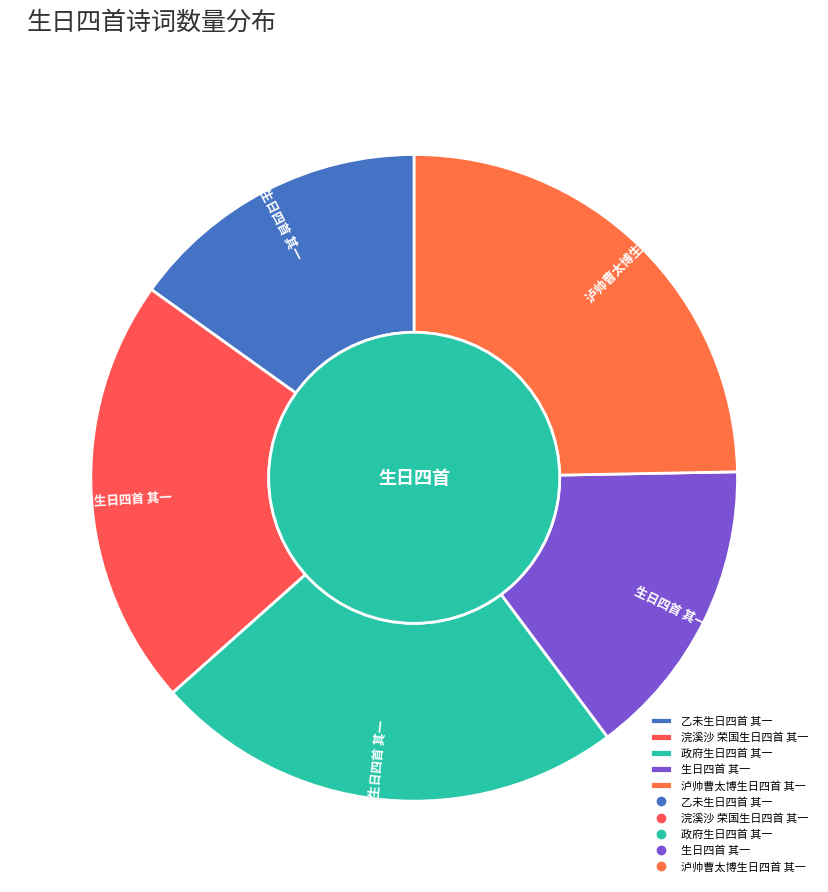

Combined, do 泸帅曹太博生日四首 其一 and 浣溪沙 荣国生日四首 其一 account for over 50%?

No